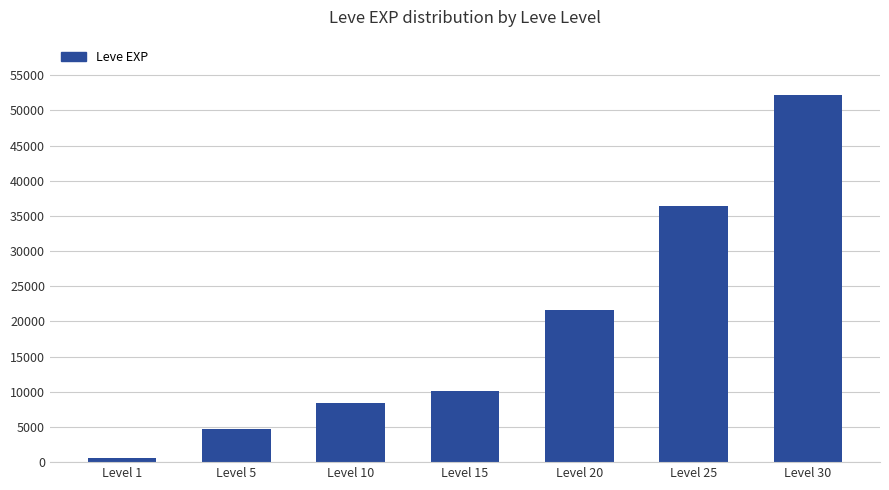

How many distinct data groups are displayed?

1